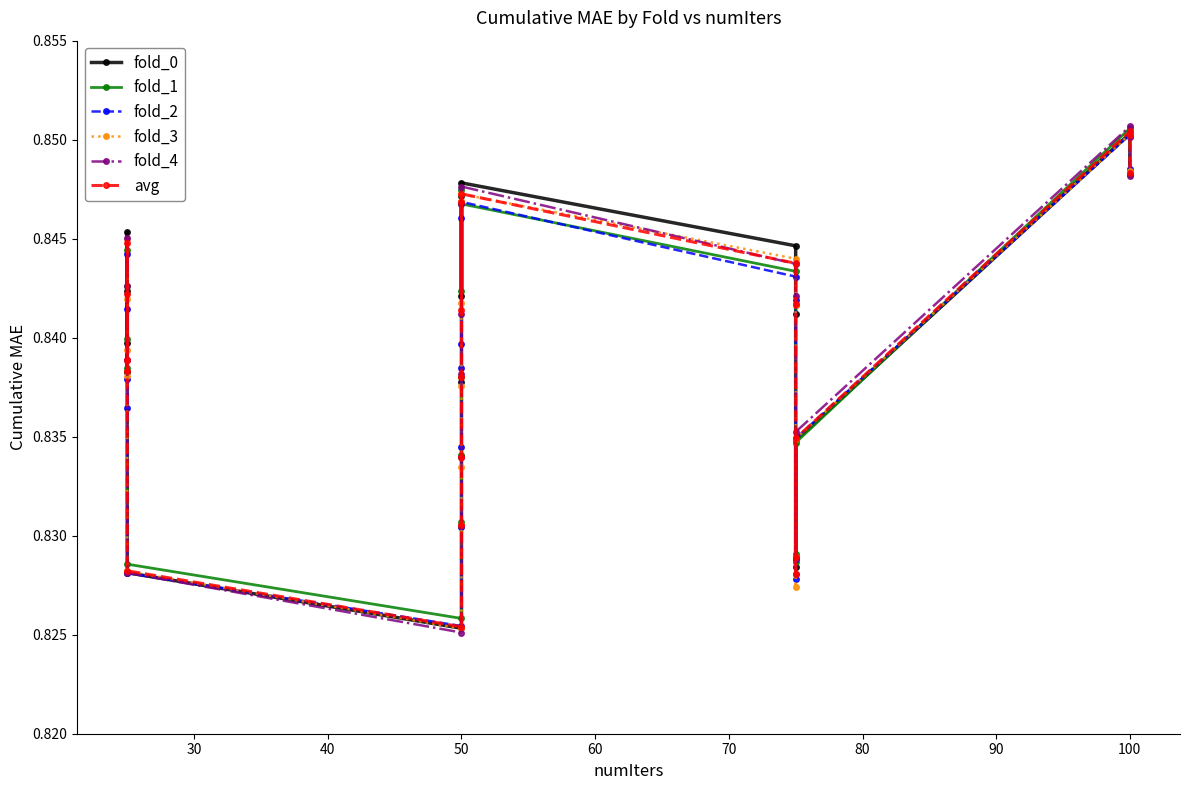

Where is the first local maximum for fold_0?

50